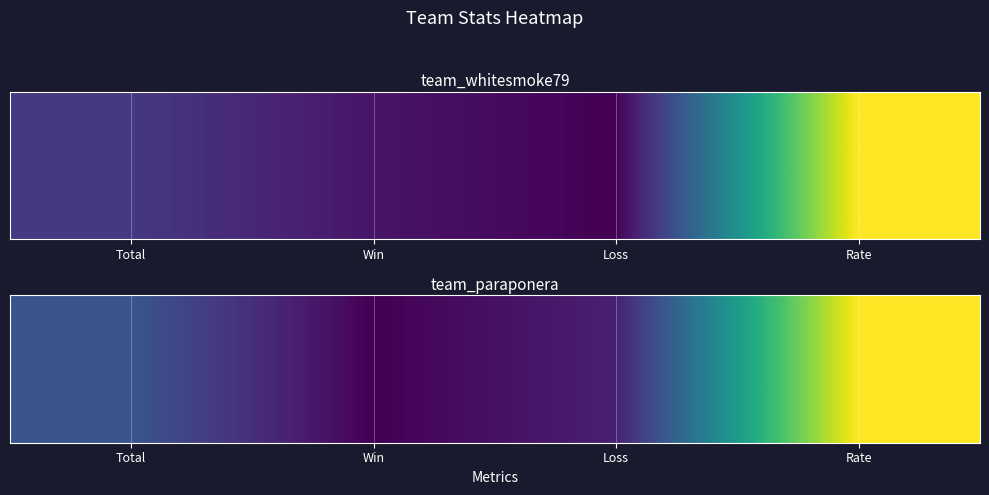

At which label does the data first exceed 15?

Rate